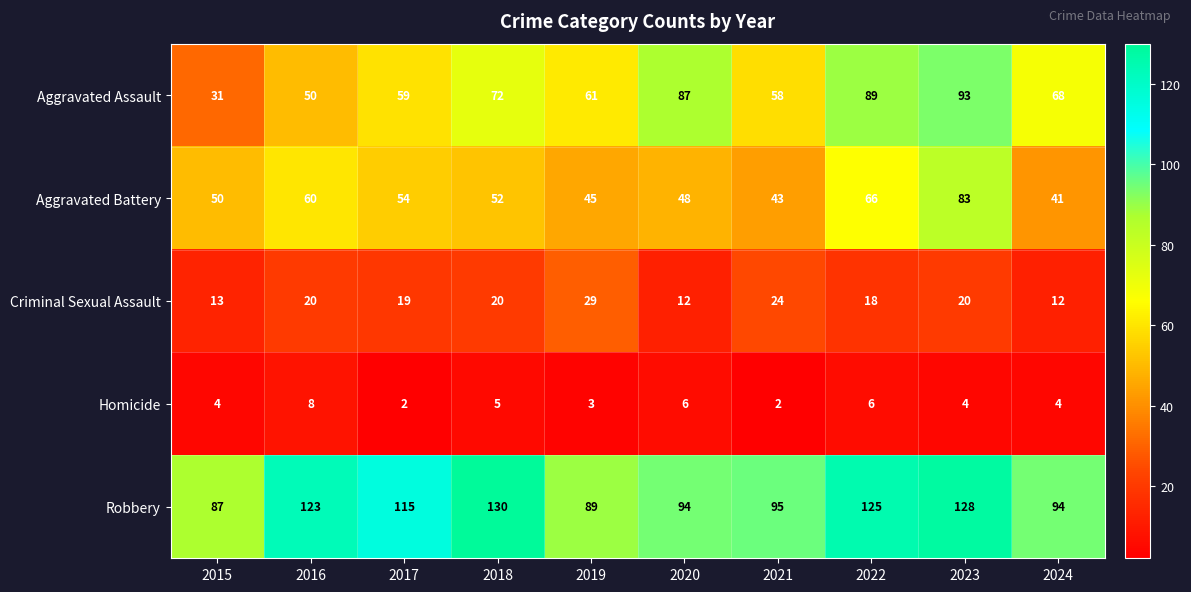

What is the difference between the highest and lowest values at 2018?

125